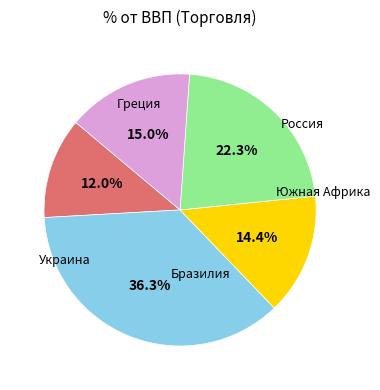

Does any single category account for the majority?

No